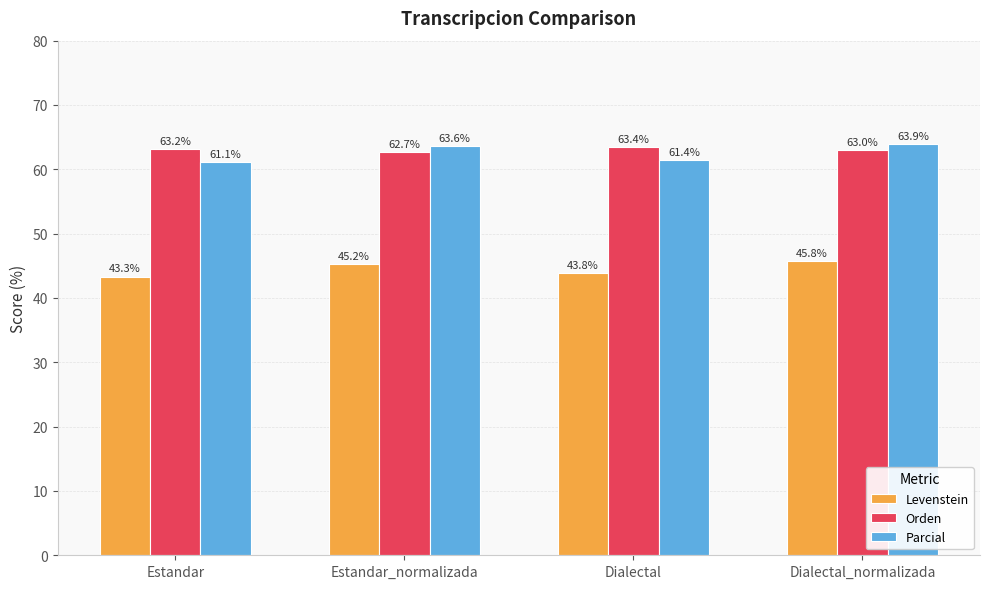

At which label does Parcial reach its peak?

Dialectal_normalizada